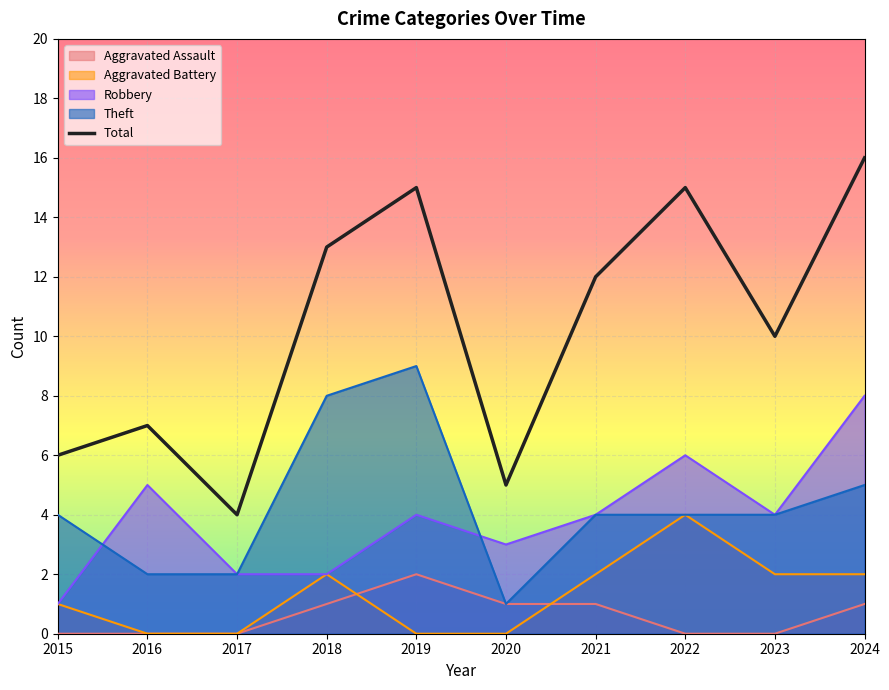

What is the smallest value displayed?

0